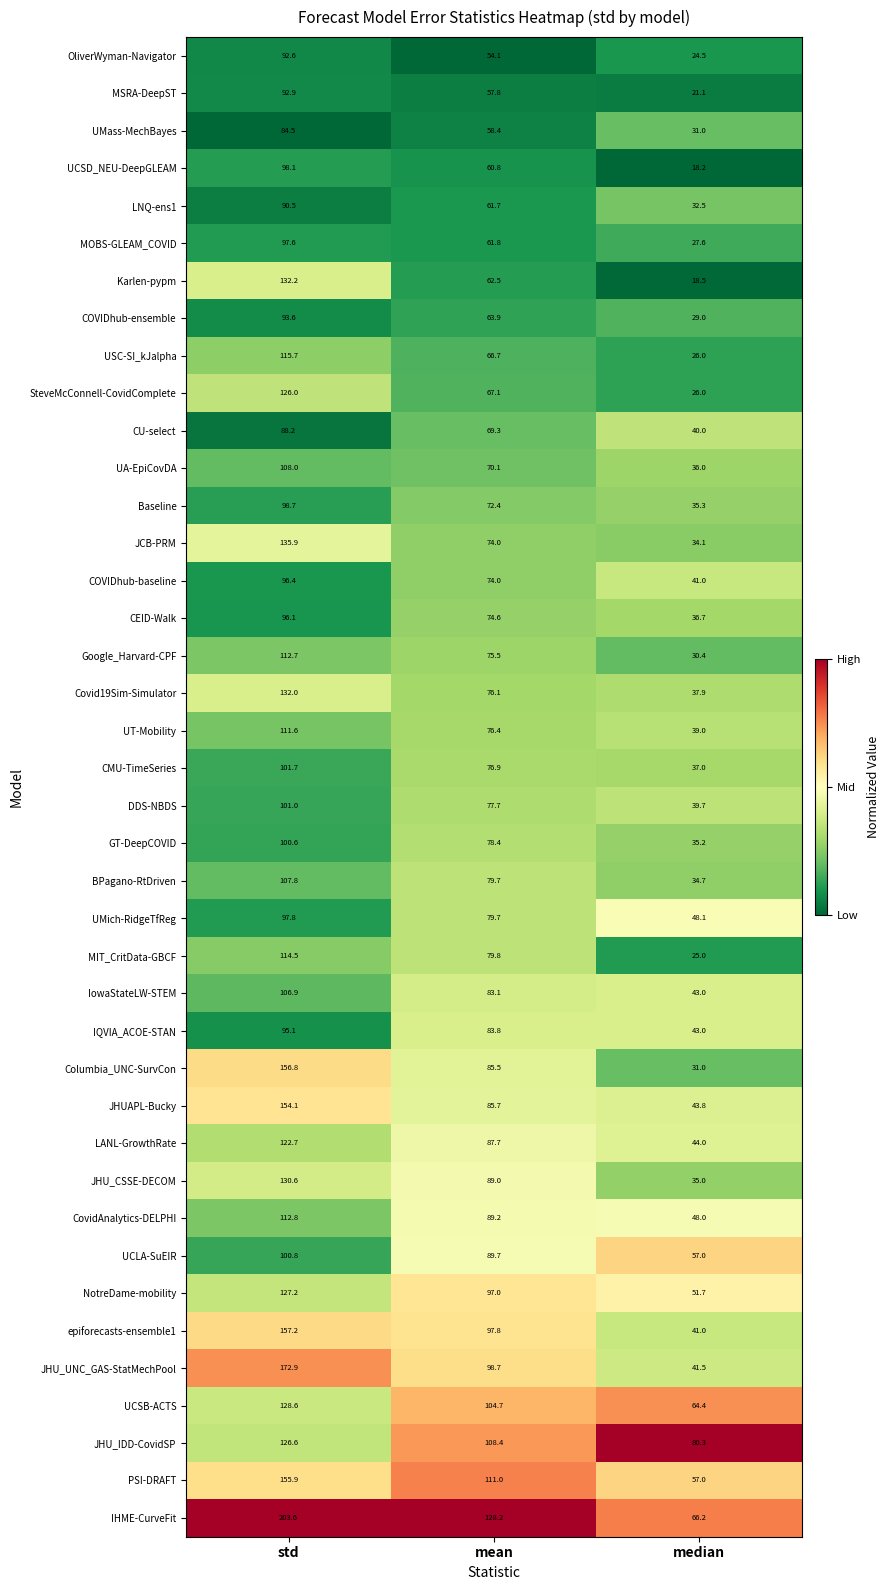

Which category has the lowest value in the PSI-DRAFT series?

median